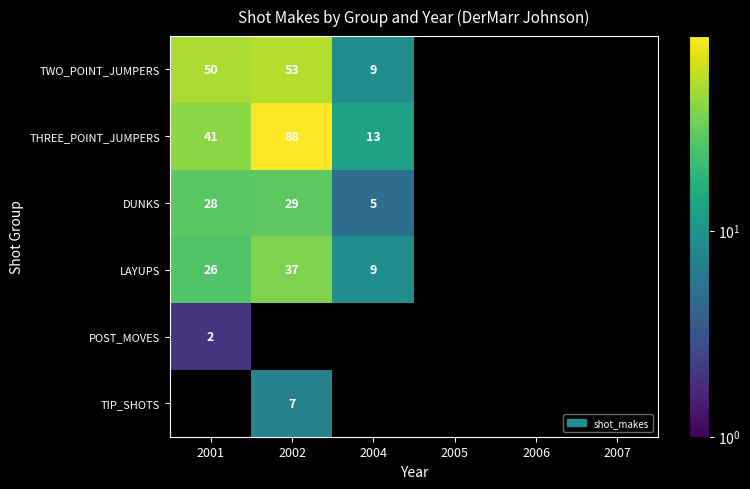

Which series has the widest spread of values?

THREE_POINT_JUMPERS